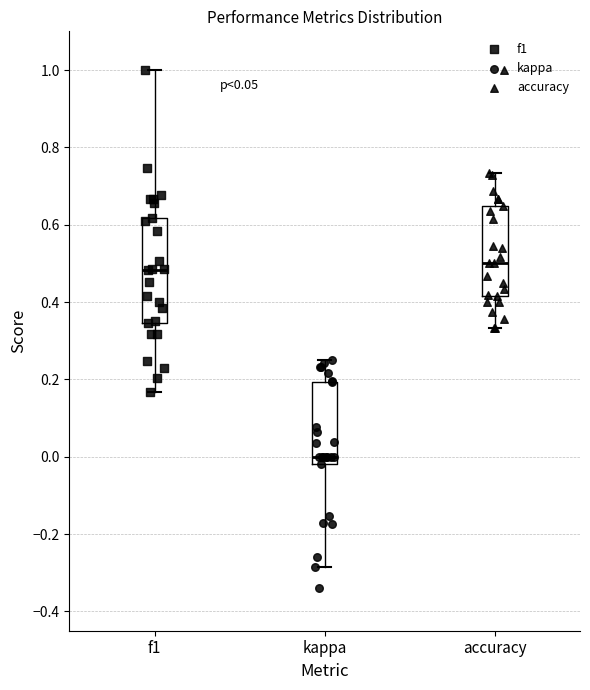

Where does the median line of the box for f1 sit on the y-axis? The values are not printed on the chart, so give them approximately, as read against the axis.

0.48